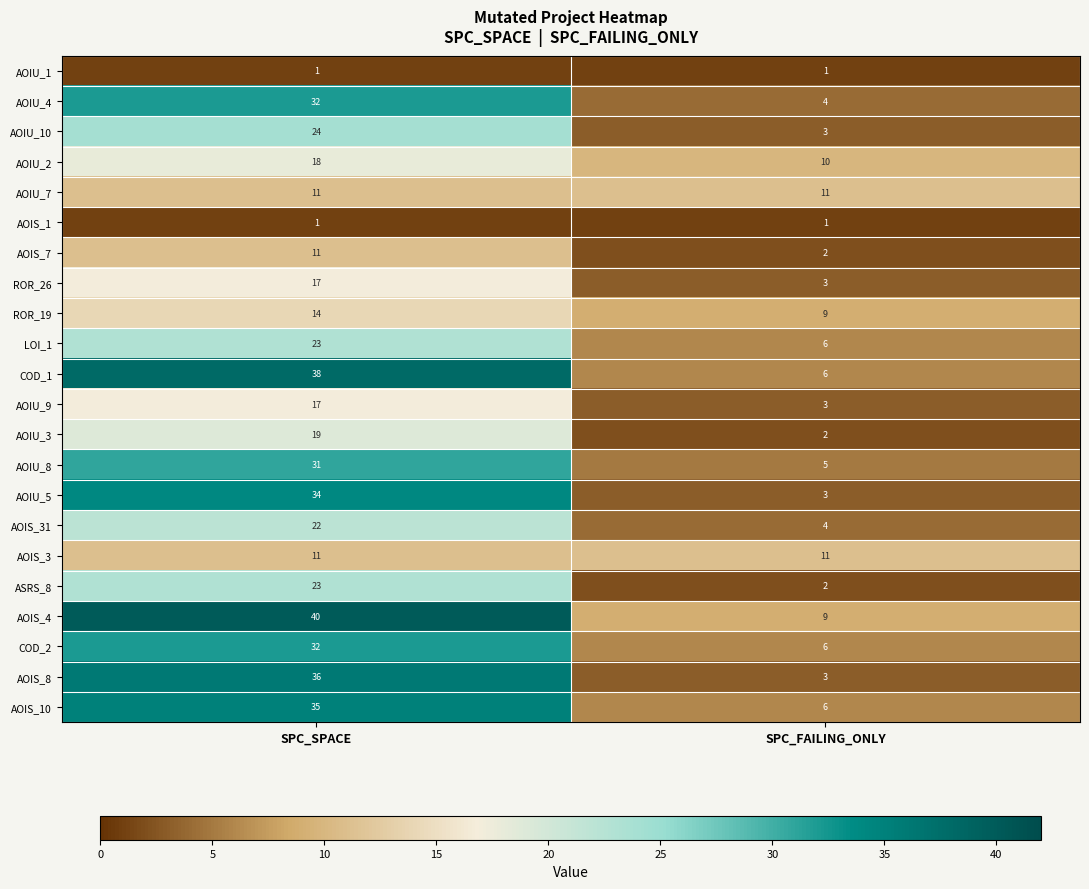

The COD_2 series shows 32 at SPC_SPACE. True or false?

True